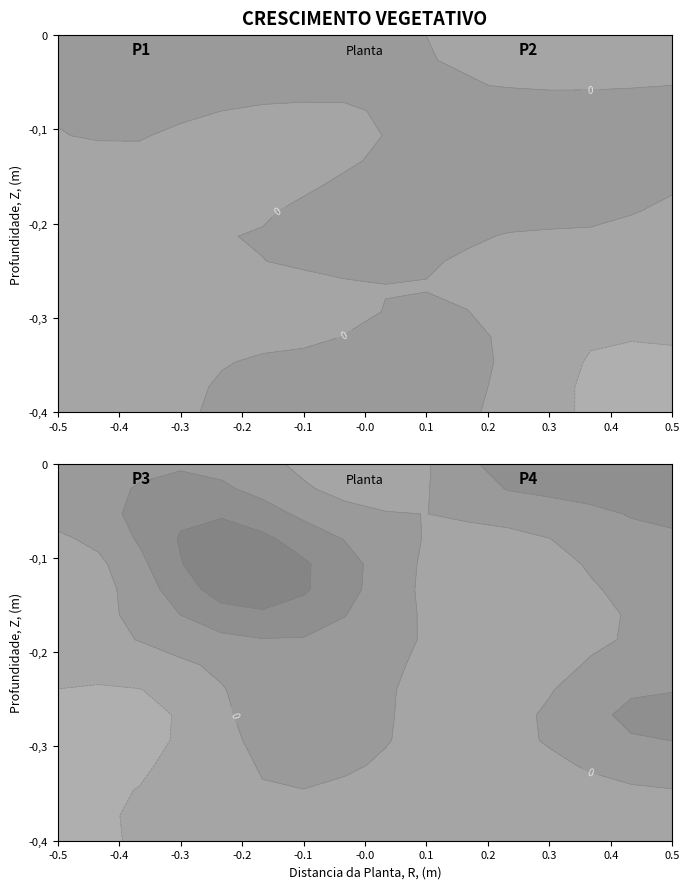

What is the smallest value displayed?

-3